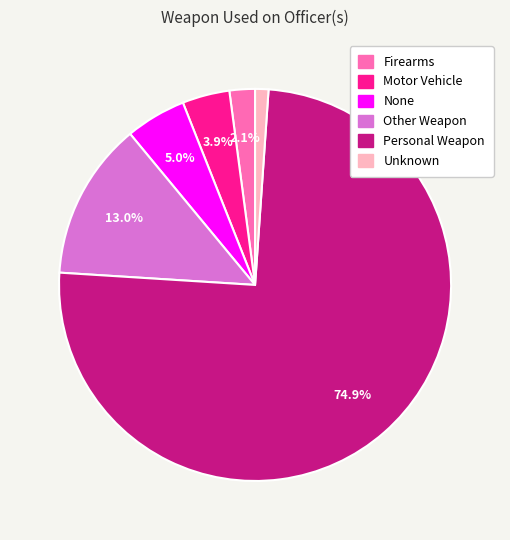

How many slices are in this pie chart?

6